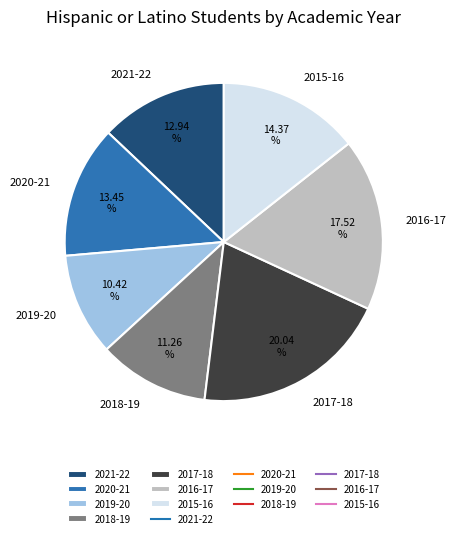

Rank the categories by value from lowest to highest.

2019-20, 2018-19, 2021-22, 2020-21, 2015-16, 2016-17, 2017-18